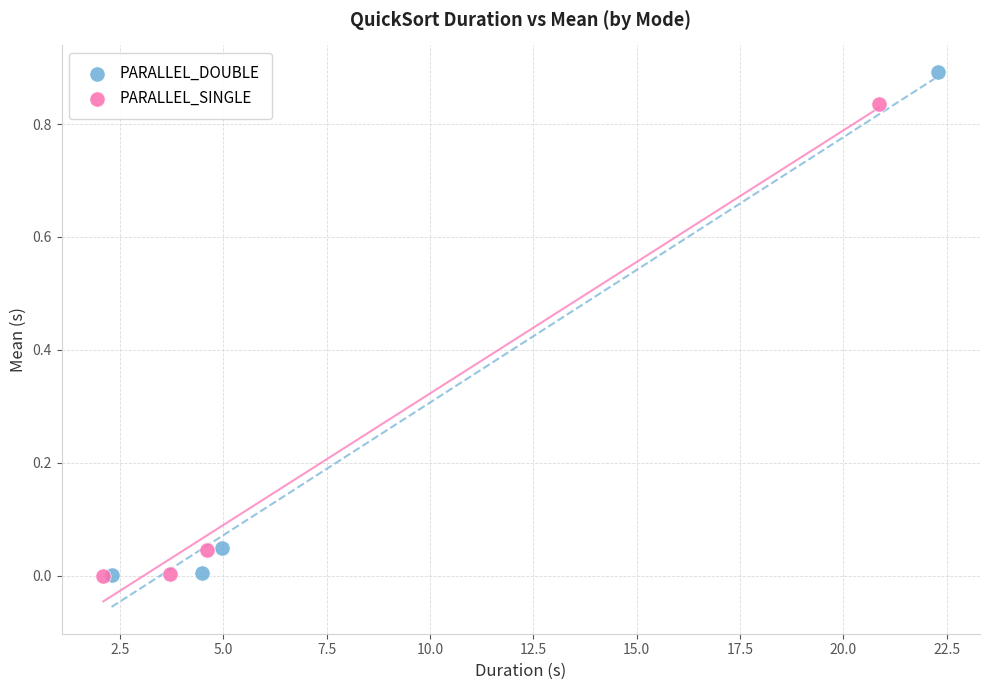

Which series has the widest spread of Y values?

PARALLEL_DOUBLE